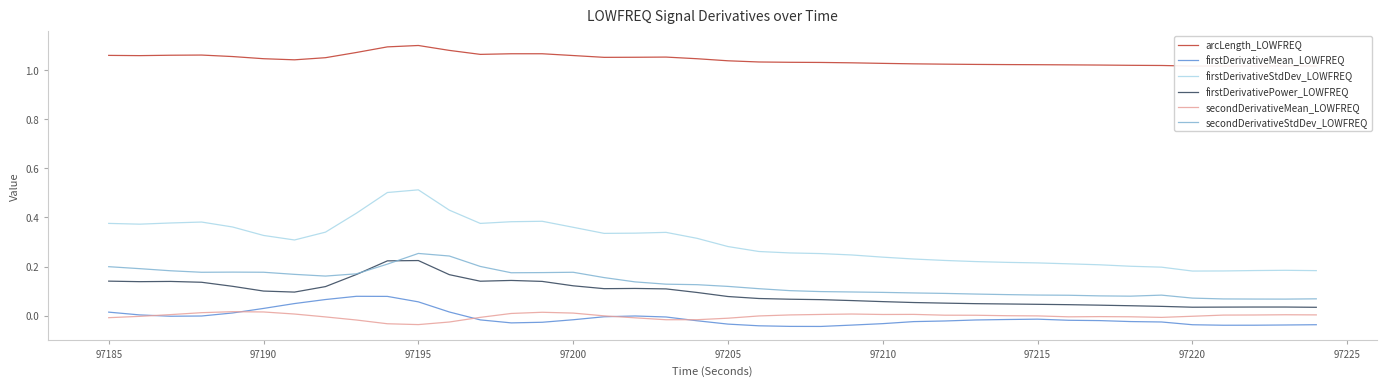

How many interior local valleys does the arcLength_LOWFREQ series have?

5